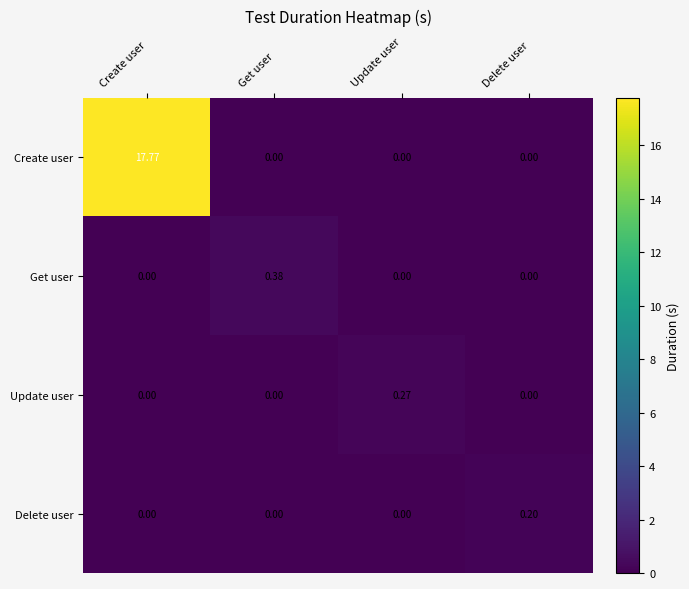

Rank the series by their maximum value, from highest to lowest.

Create user, Get user, Update user, Delete user